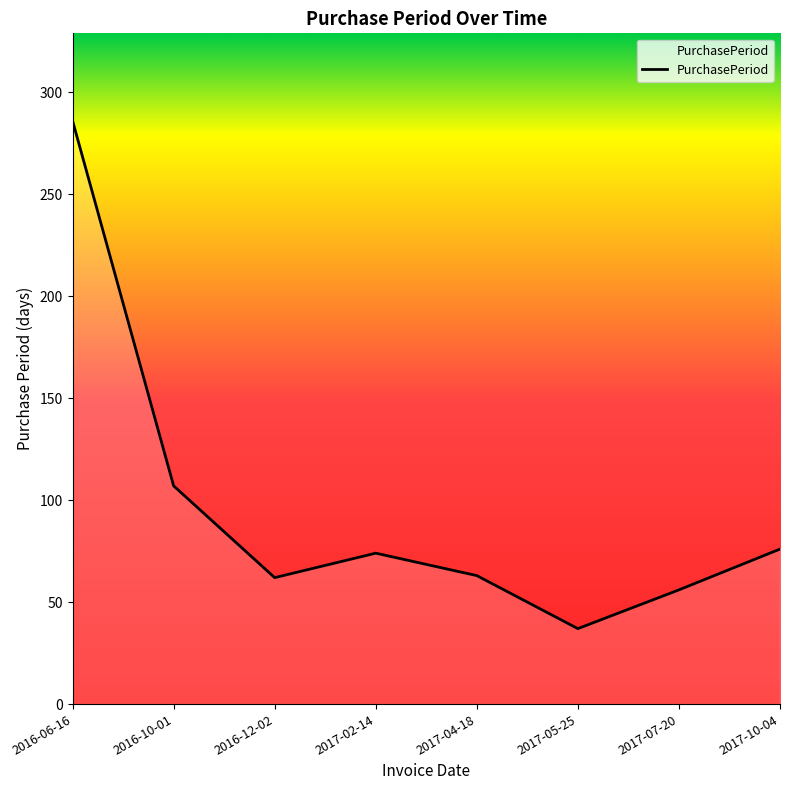

What is the greatest value displayed?

286